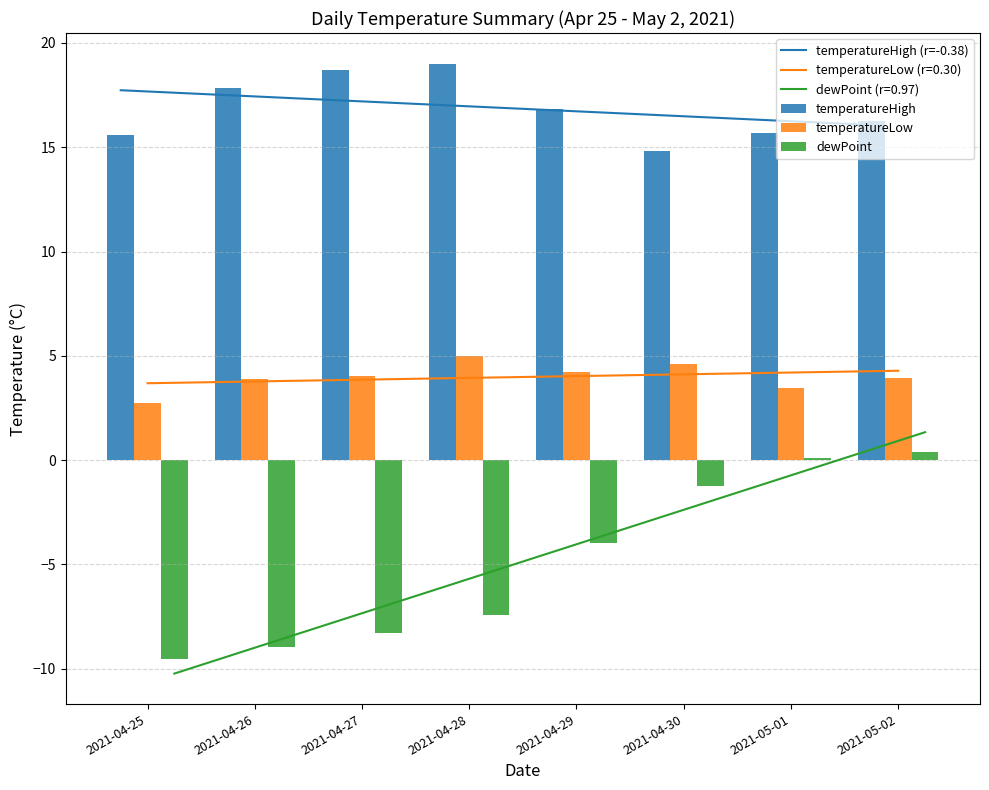

The value of dewPoint at 2021-04-28 is -3.4. True or false?

False